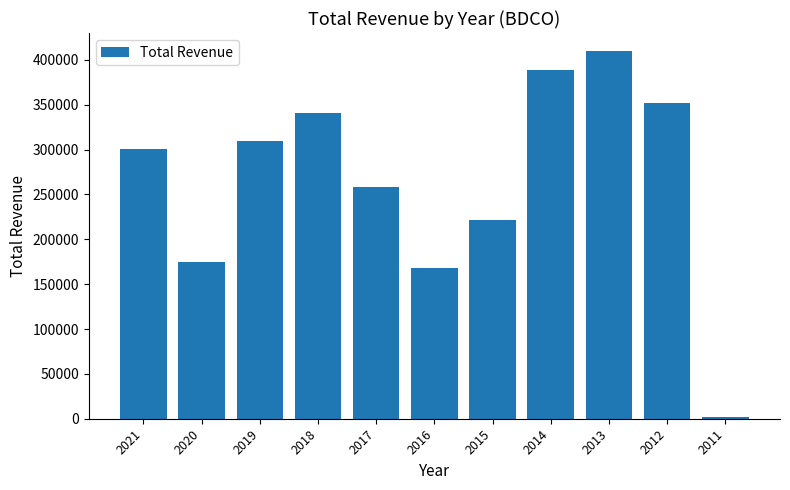

At which category does the chart reach its peak across all series?

2013